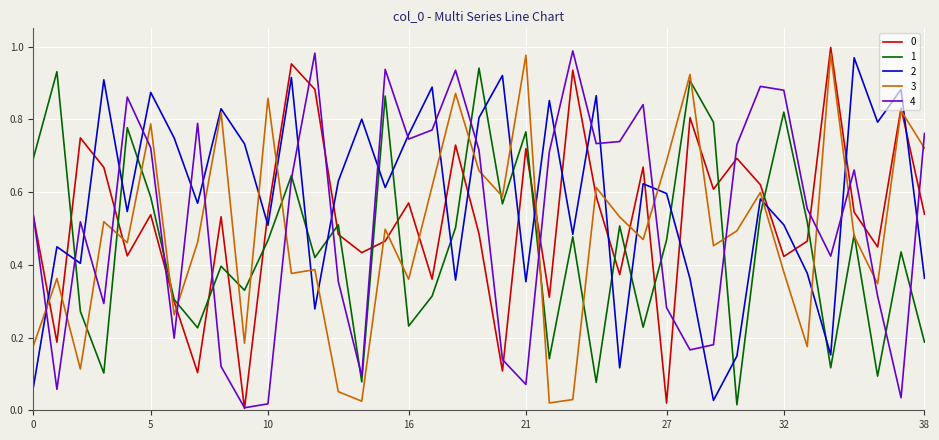

After their last crossing, which series has the higher values: 4 or 3?

4